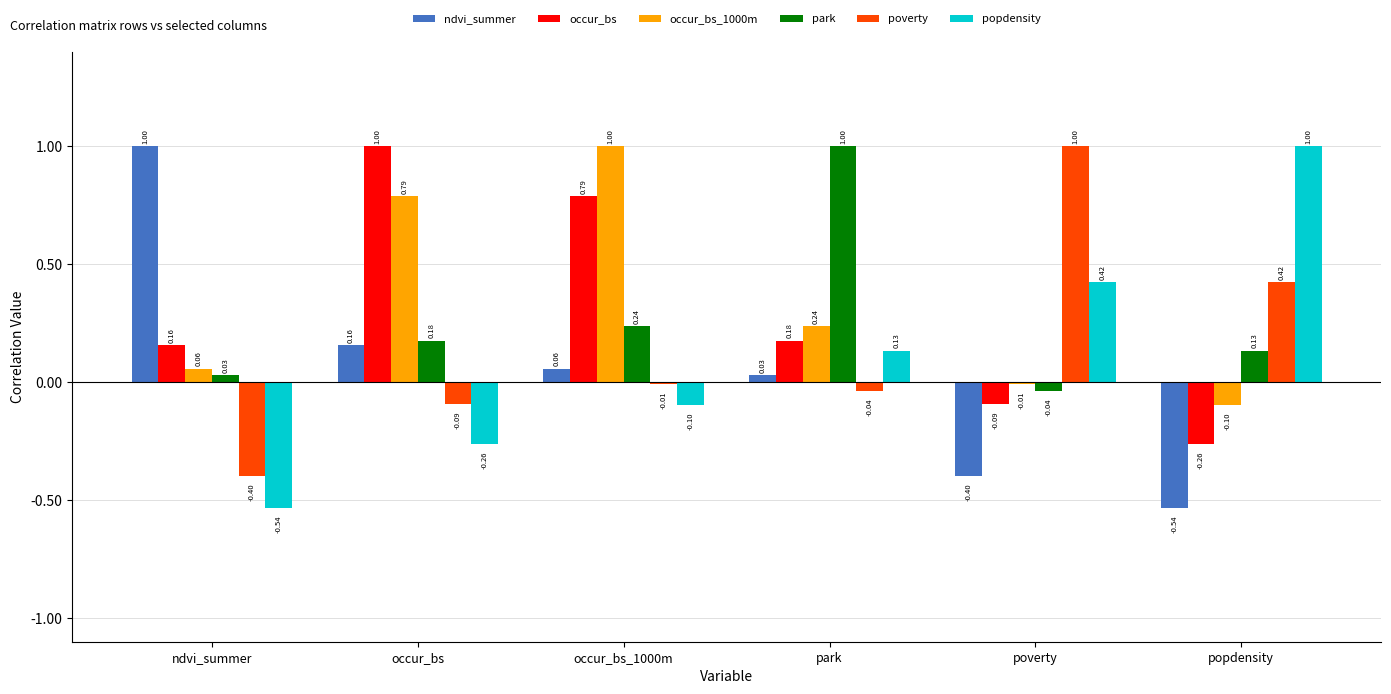

What is the total value across all series at park?

1.5